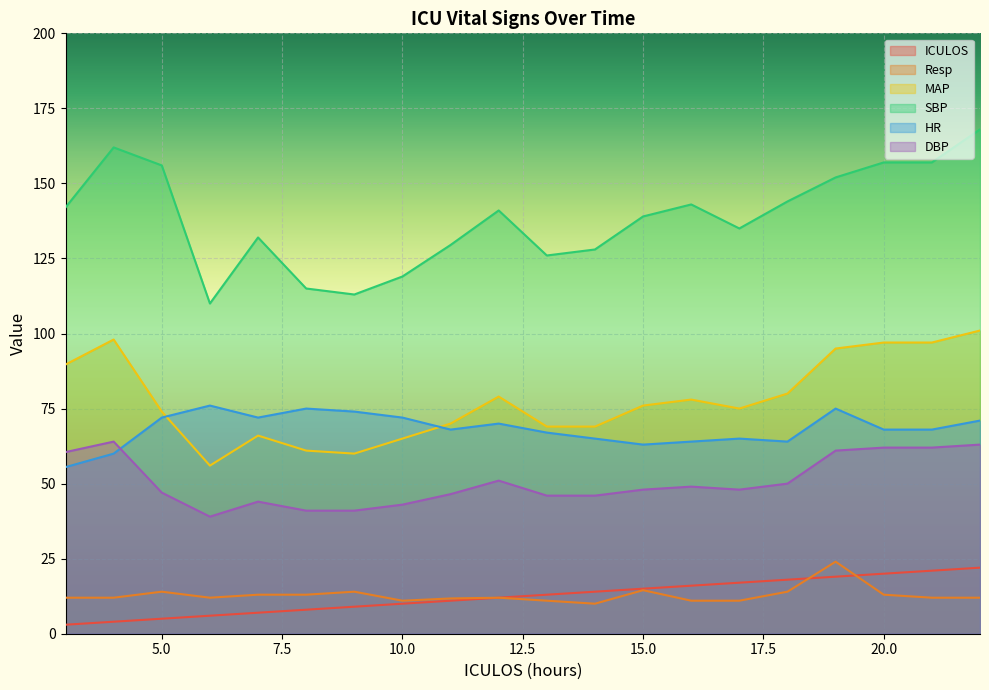

How many data points in MAP are less than 76?

10